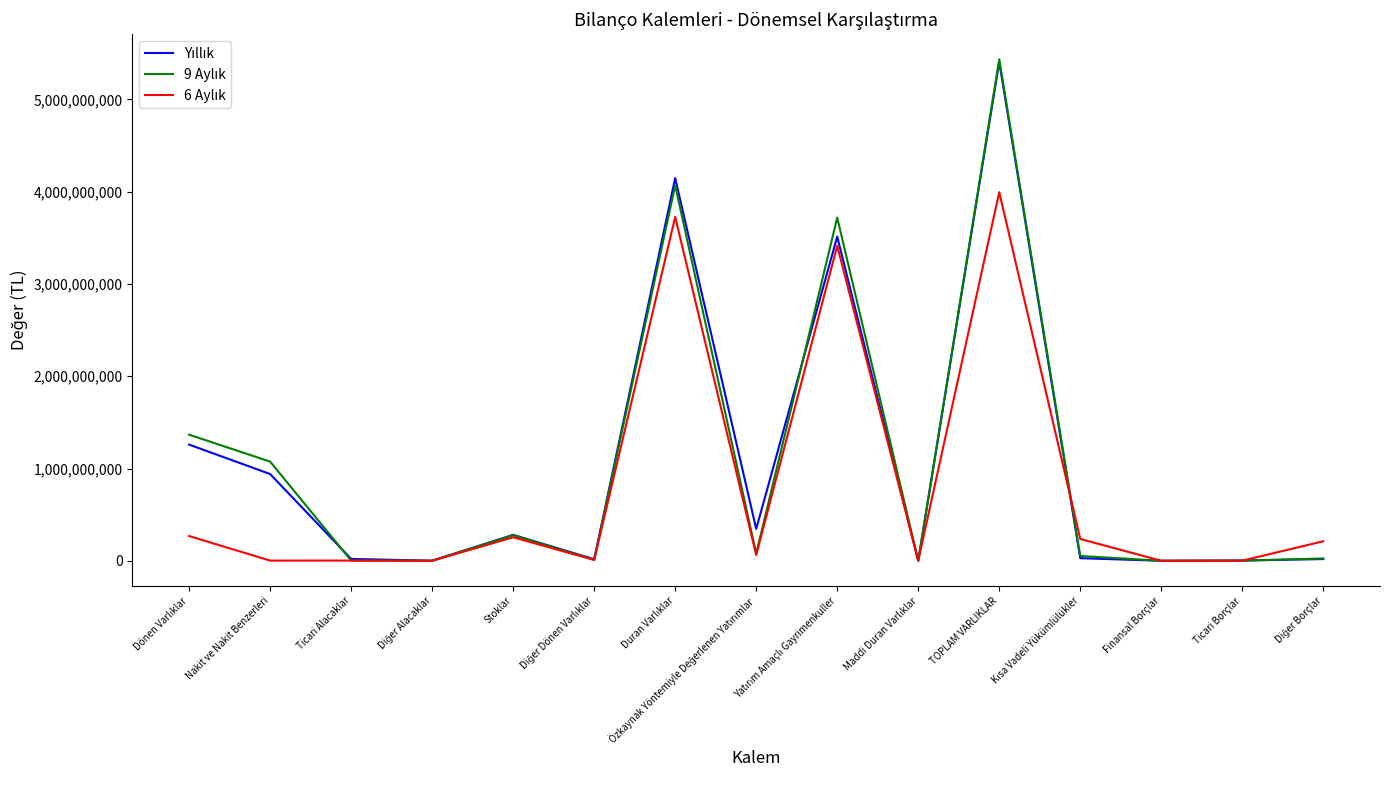

Which label corresponds to the largest value in the chart?

TOPLAM VARLIKLAR